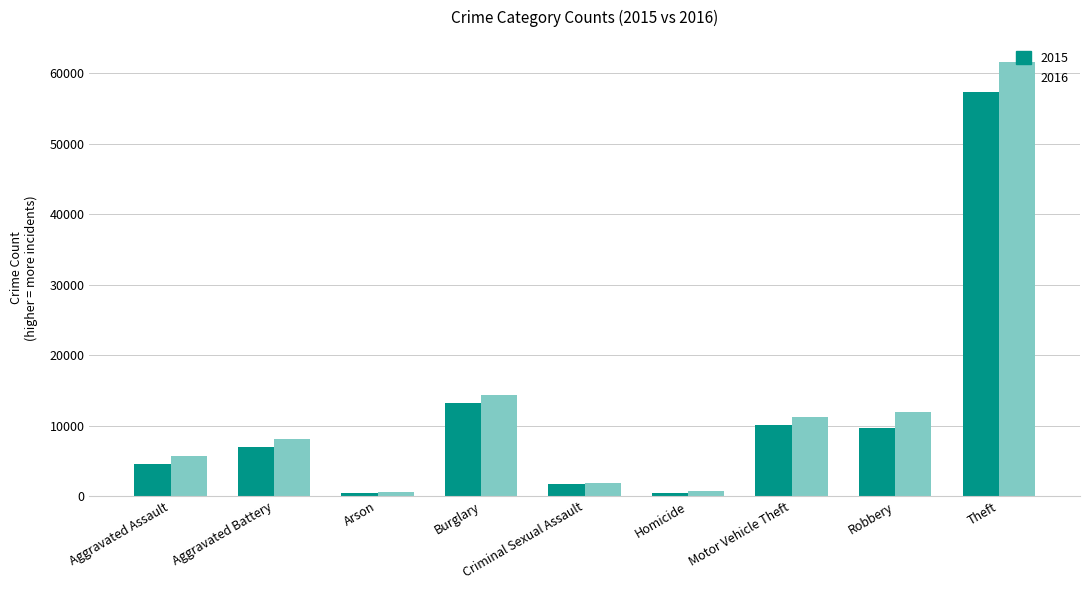

What position from the right is Motor Vehicle Theft?

3